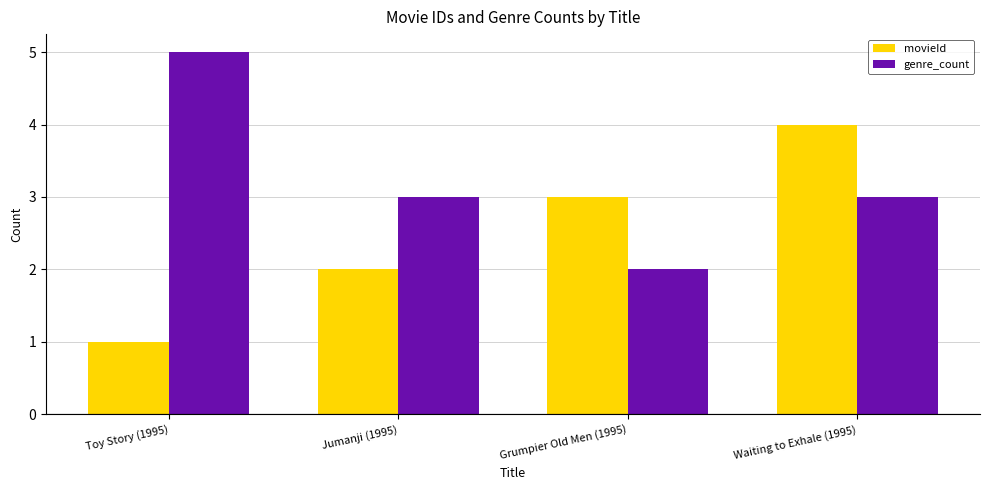

What is the sum of all movieId values?

10